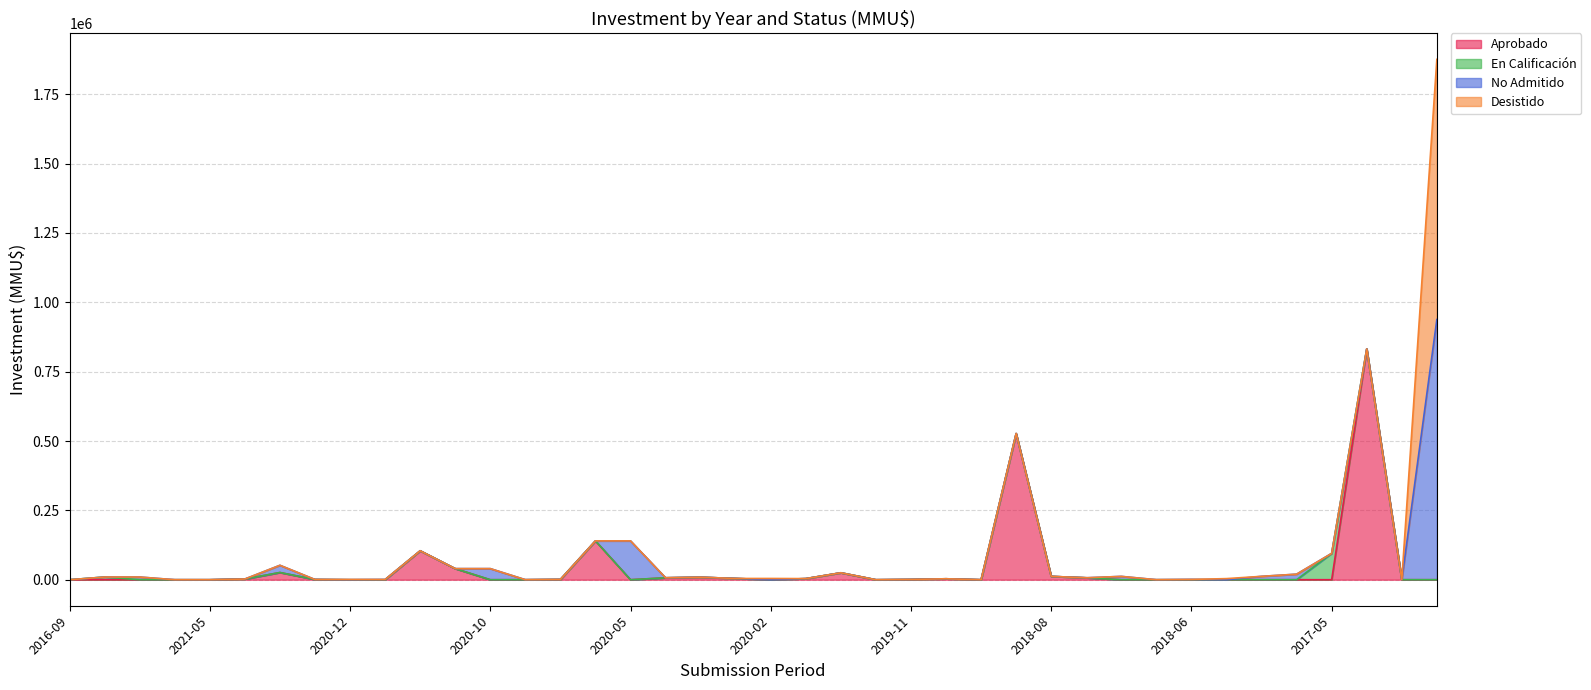

Where is Aprobado nearest to the value 416000?

2018-09